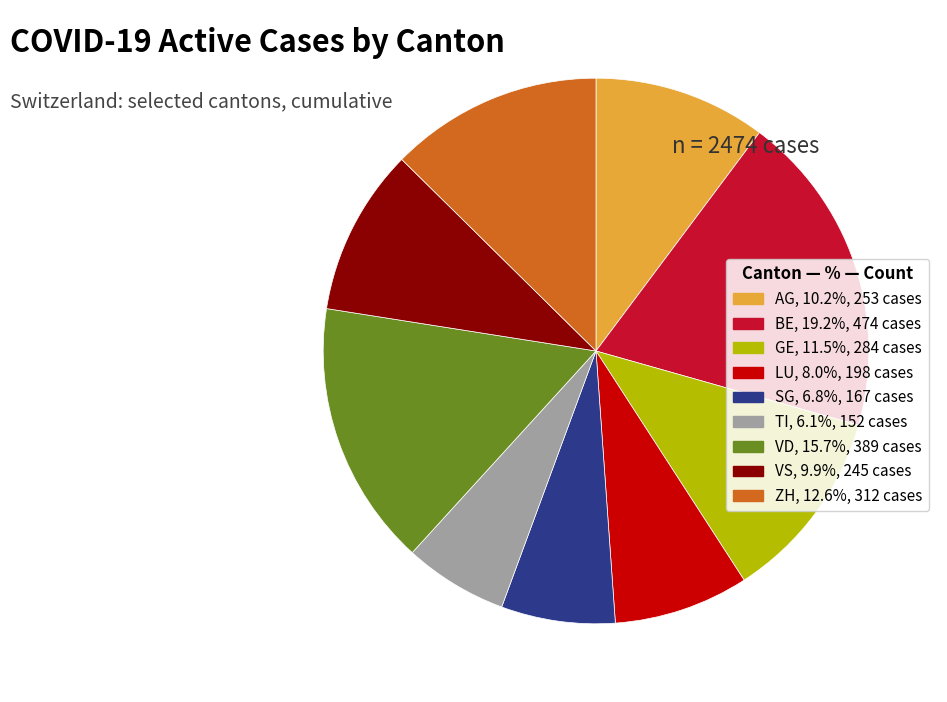

True or false: ZH accounts for 13% of the total.

True